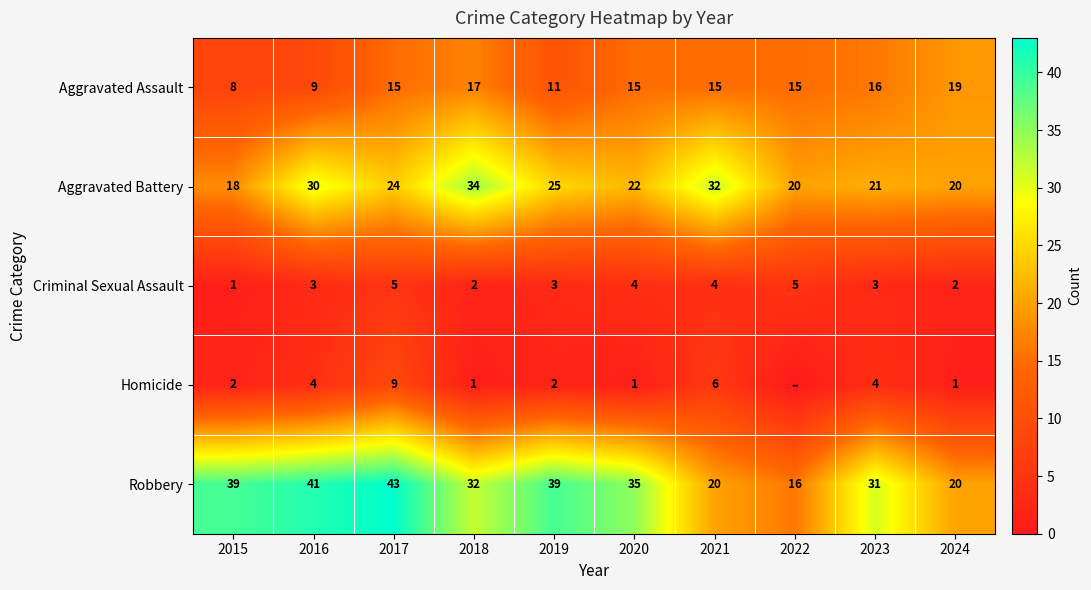

What is the spread (max minus min) of values at 2018?

33